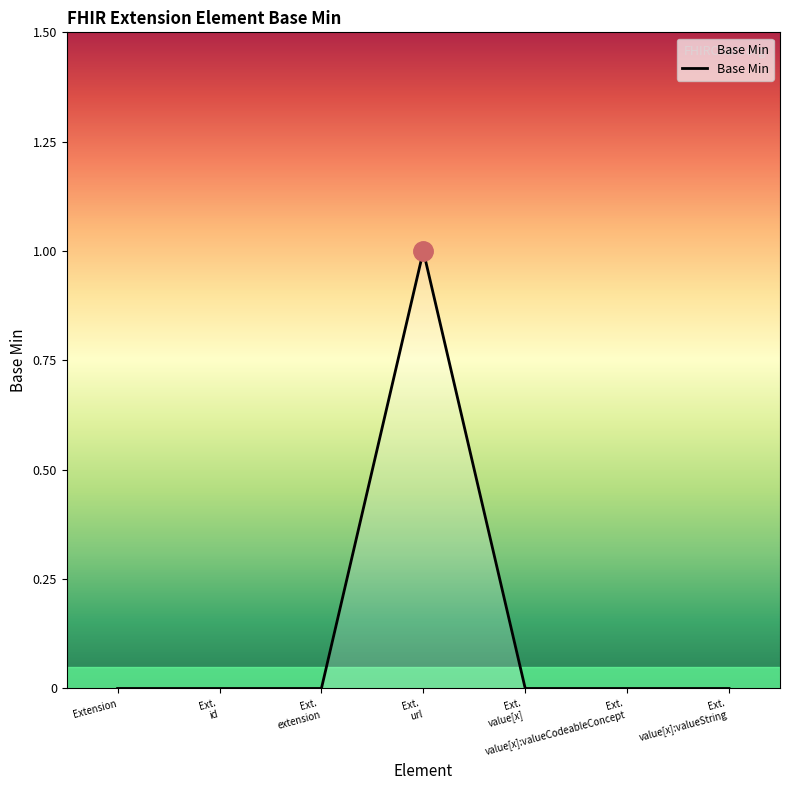

Reading right to left, extract all data points from this chart.

0	0	0	1	0	0	0